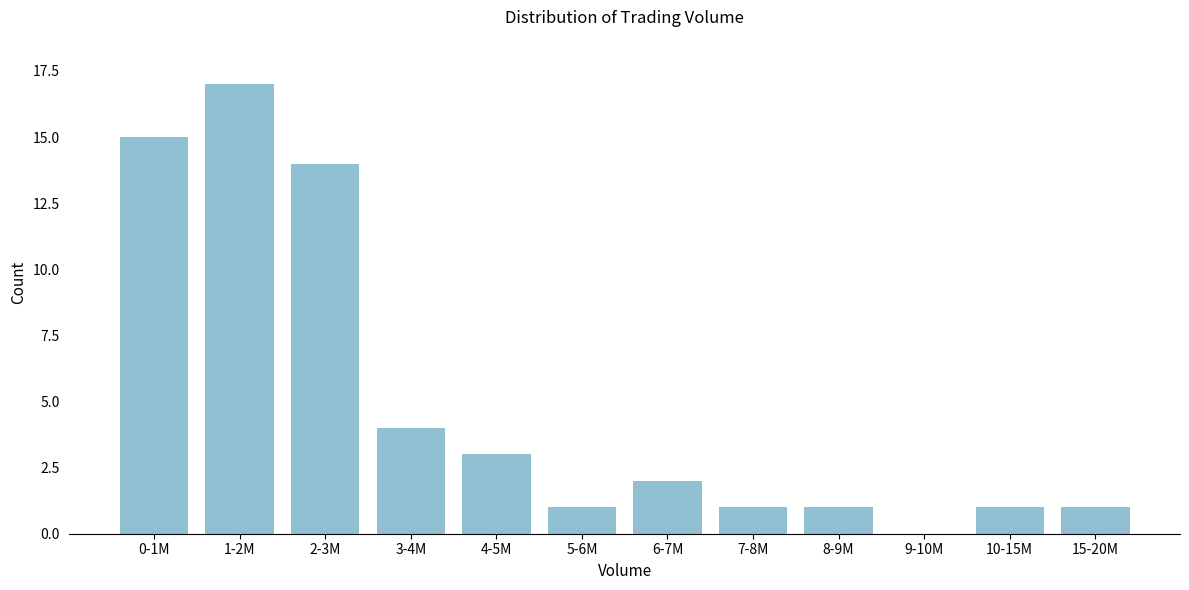

Reading right to left, what are all the values shown in this chart?

15-20M=1	10-15M=1	9-10M=0	8-9M=1	7-8M=1	6-7M=2	5-6M=1	4-5M=3	3-4M=4	2-3M=14	1-2M=17	0-1M=15